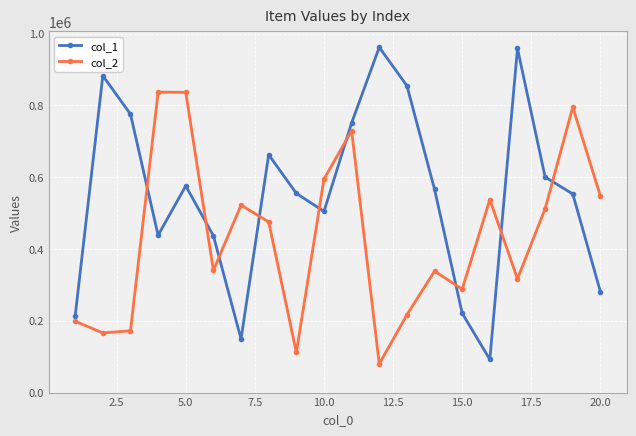

Does the chart display data point markers on the line(s)?

Yes